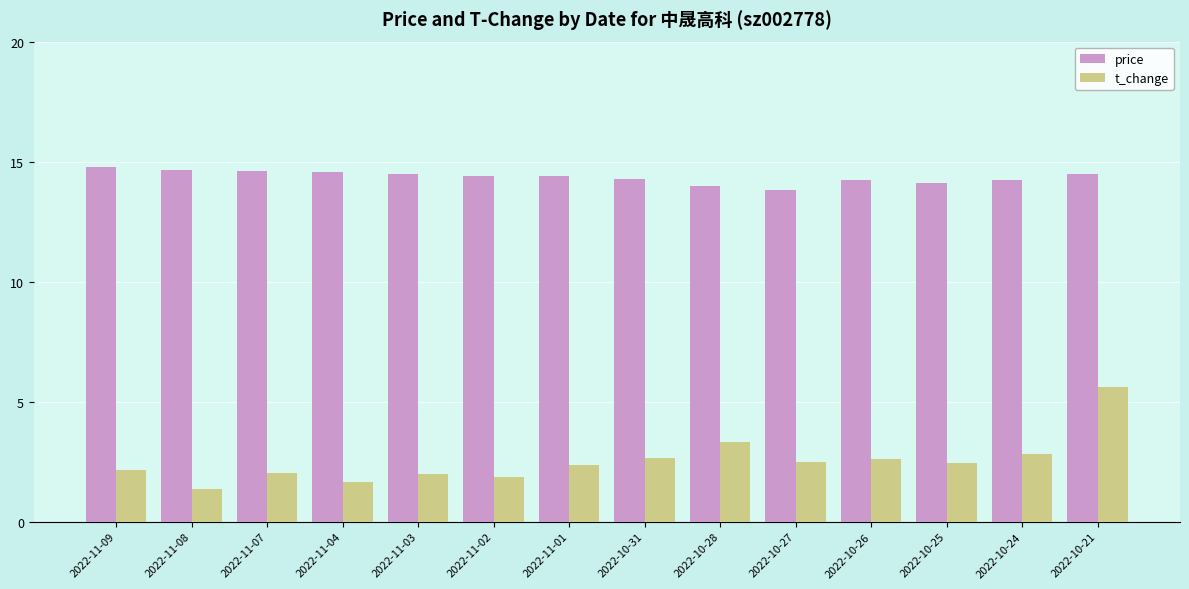

What is the label of the 2nd bar from the right?

2022-10-24